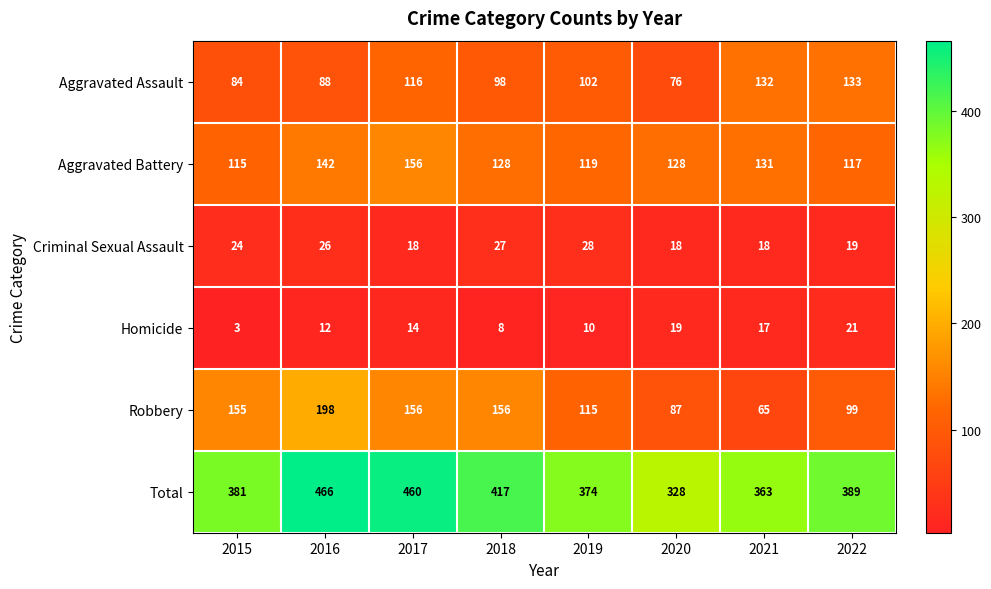

How many values in the Total series are below 389?

4